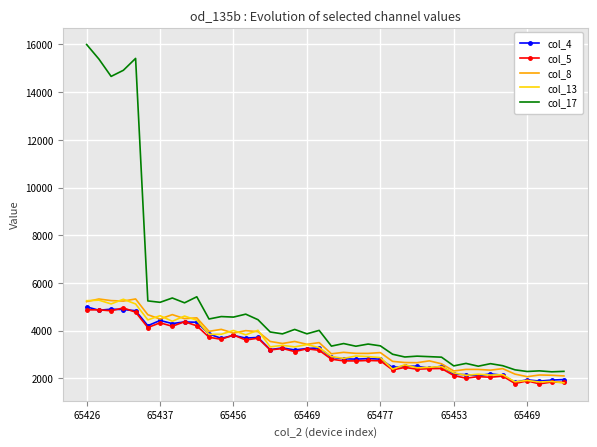

Which series has the widest spread of values?

col_17